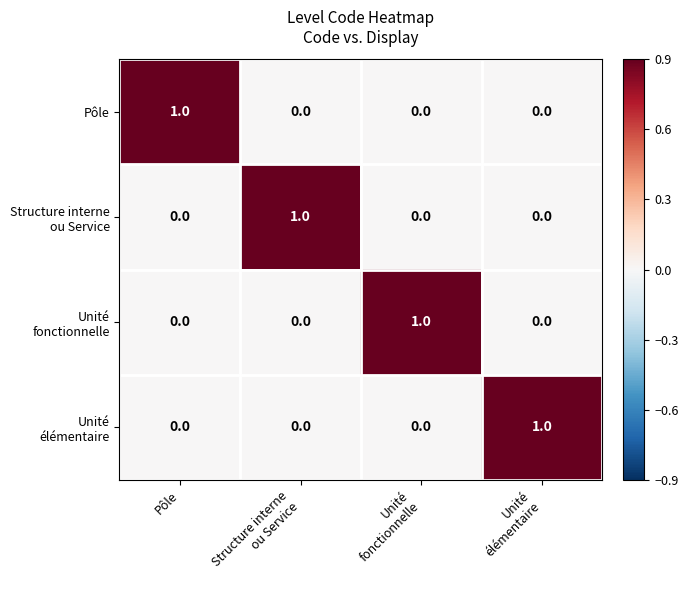

Is it true that Pôle equals 2 at Pôle?

False